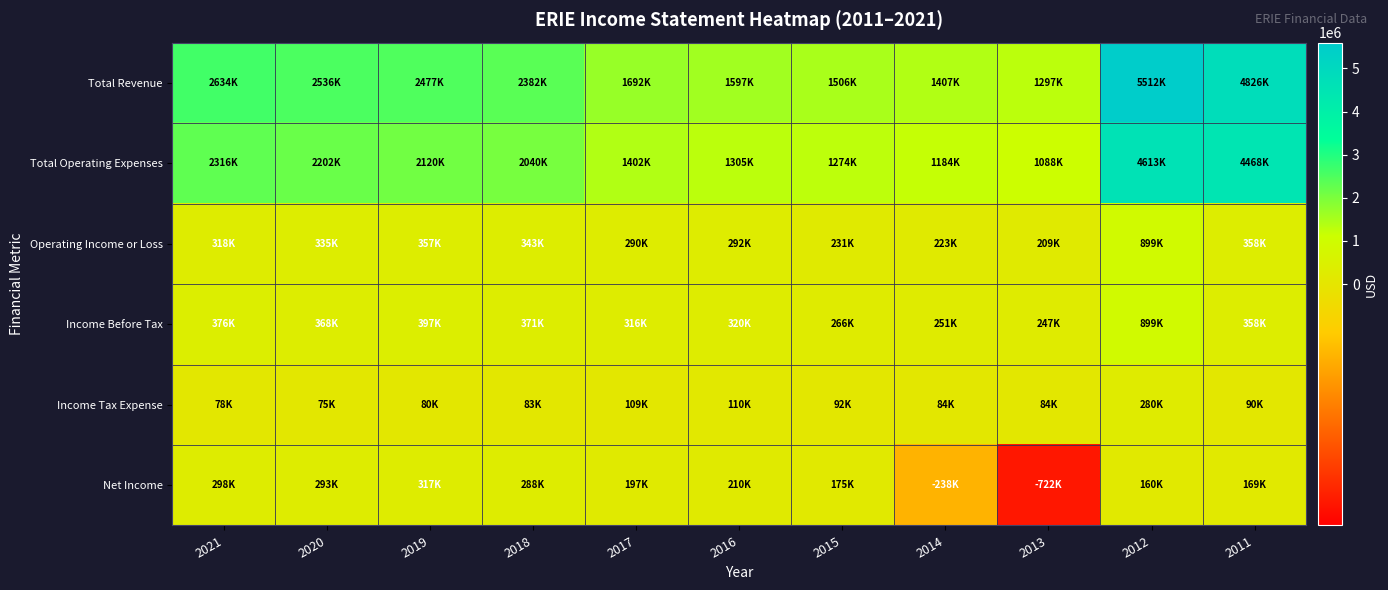

At which category does the chart reach its peak across all series?

2012